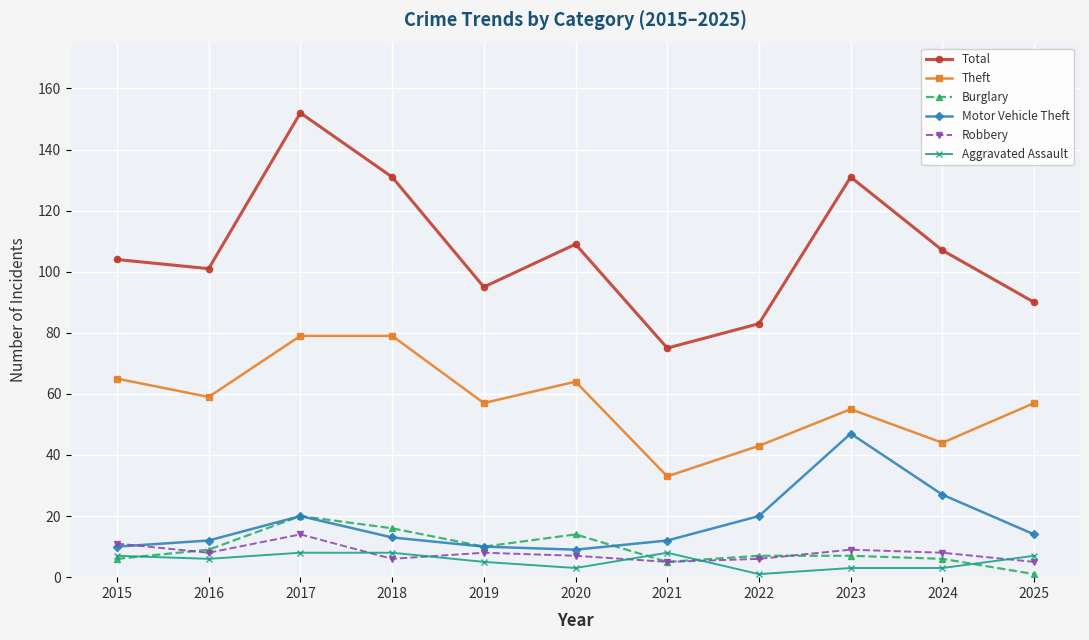

Between 2016 and 2020, which series saw the biggest shift?

Total